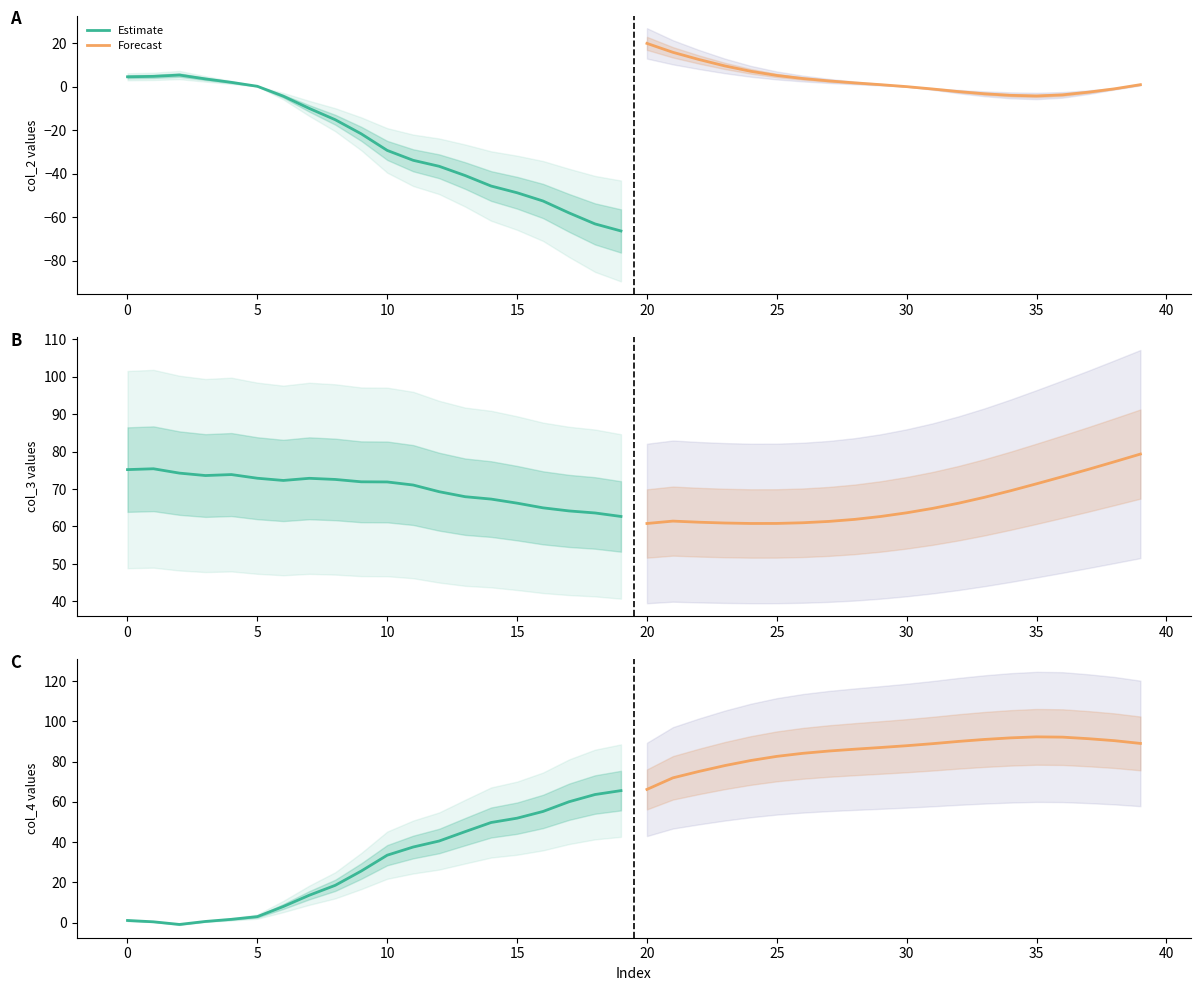

The value of Forecast at 30 is 36.5. True or false?

False